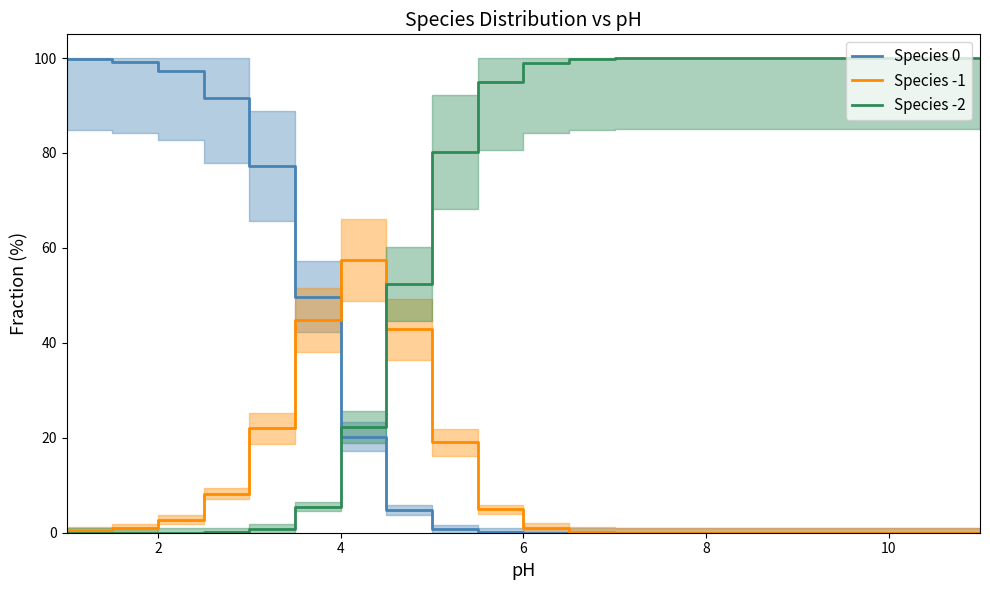

What is the difference between the -1 values at 9.0 and 1.5?

0.9